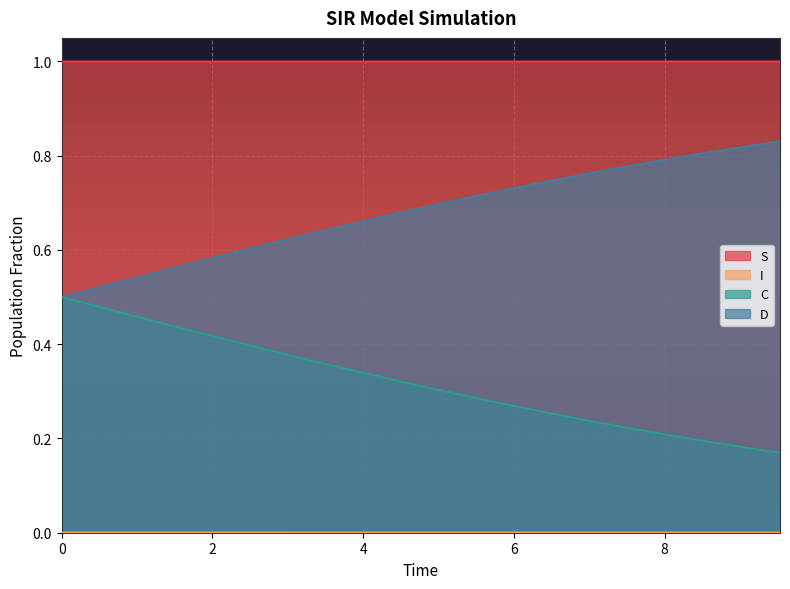

What is the greatest value displayed?

1.0